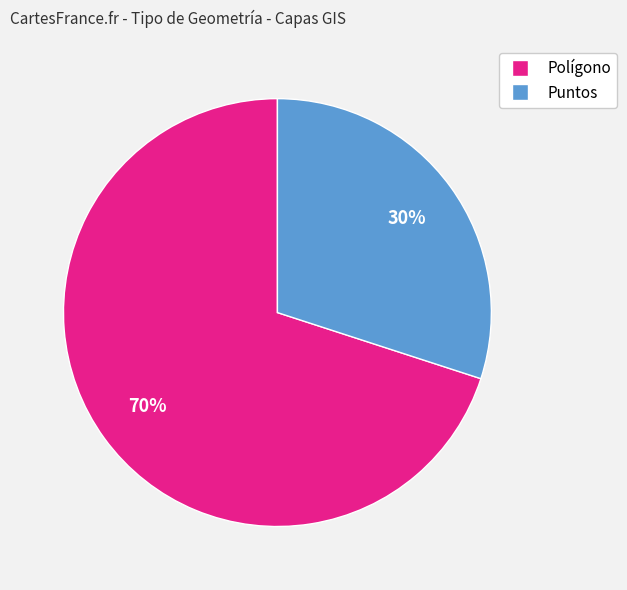

Which slice is the smallest?

Puntos